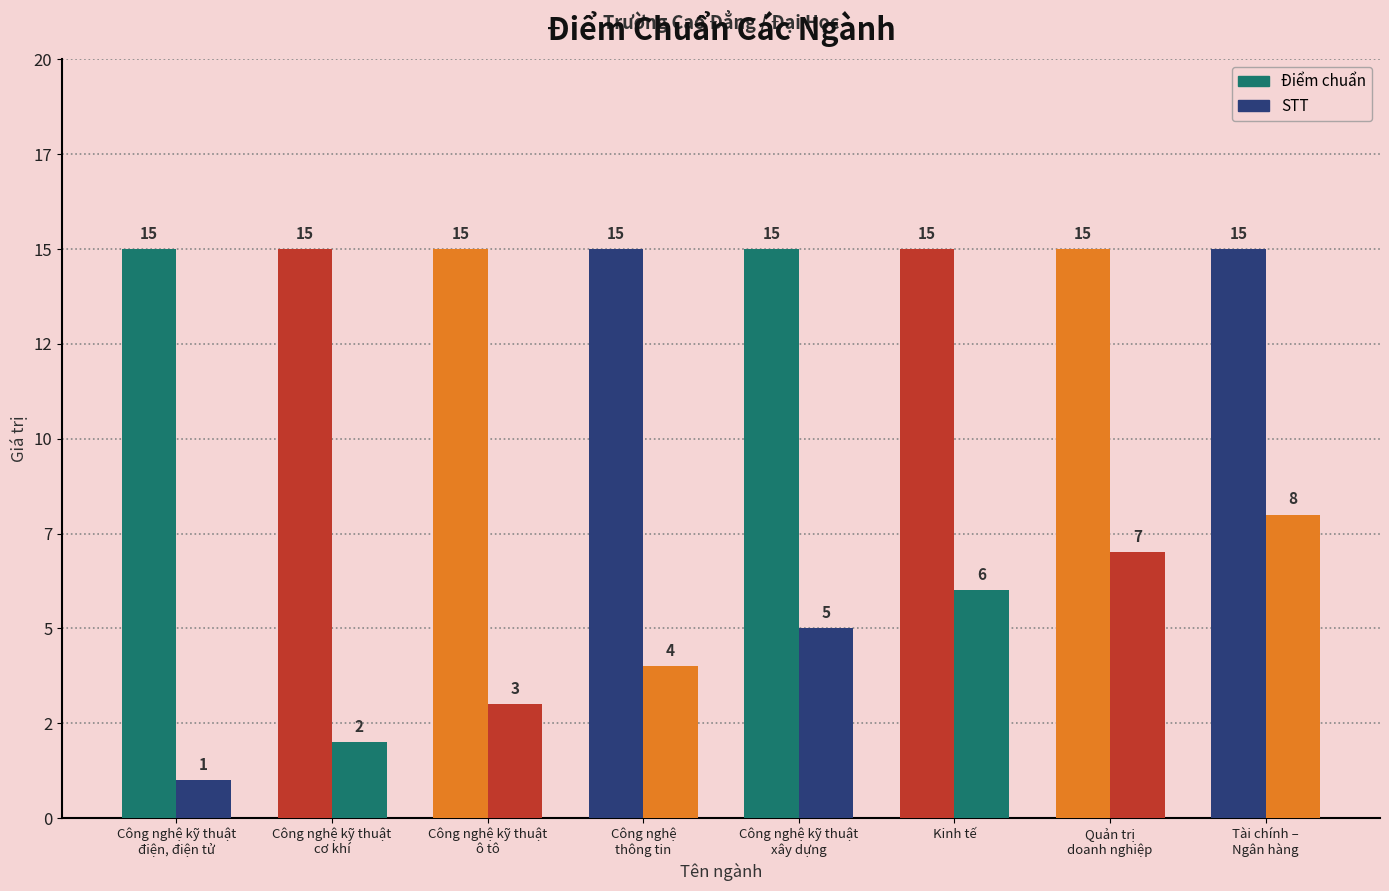

What is the difference between the highest and lowest values at Công nghệ kỹ thuật
ô tô?

12